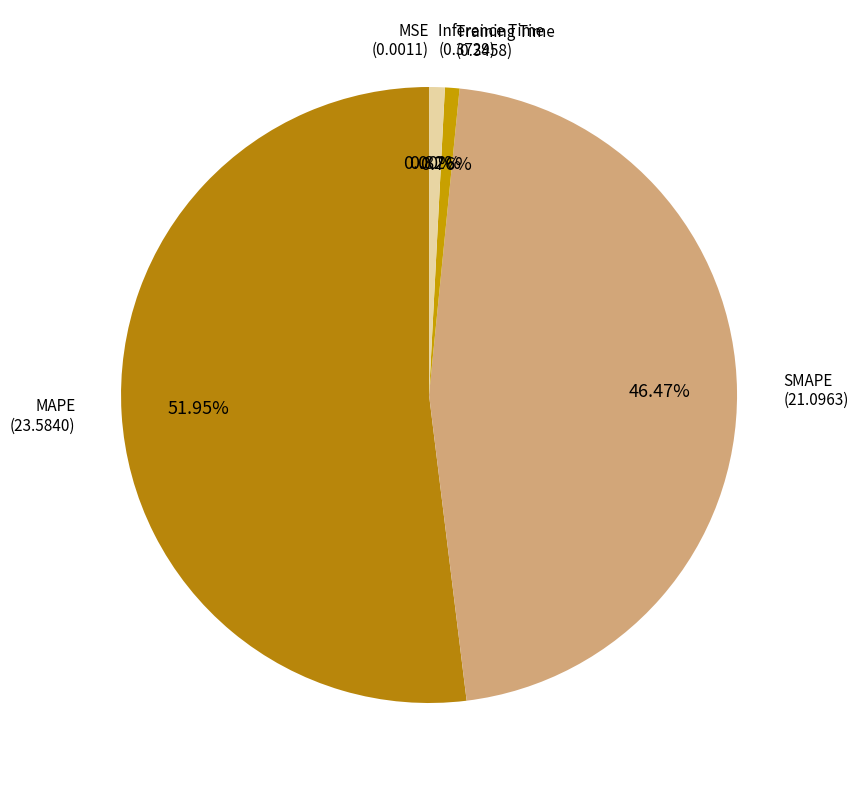

Rank the categories by value from lowest to highest.

MSE, Training Time, Inference Time, SMAPE, MAPE